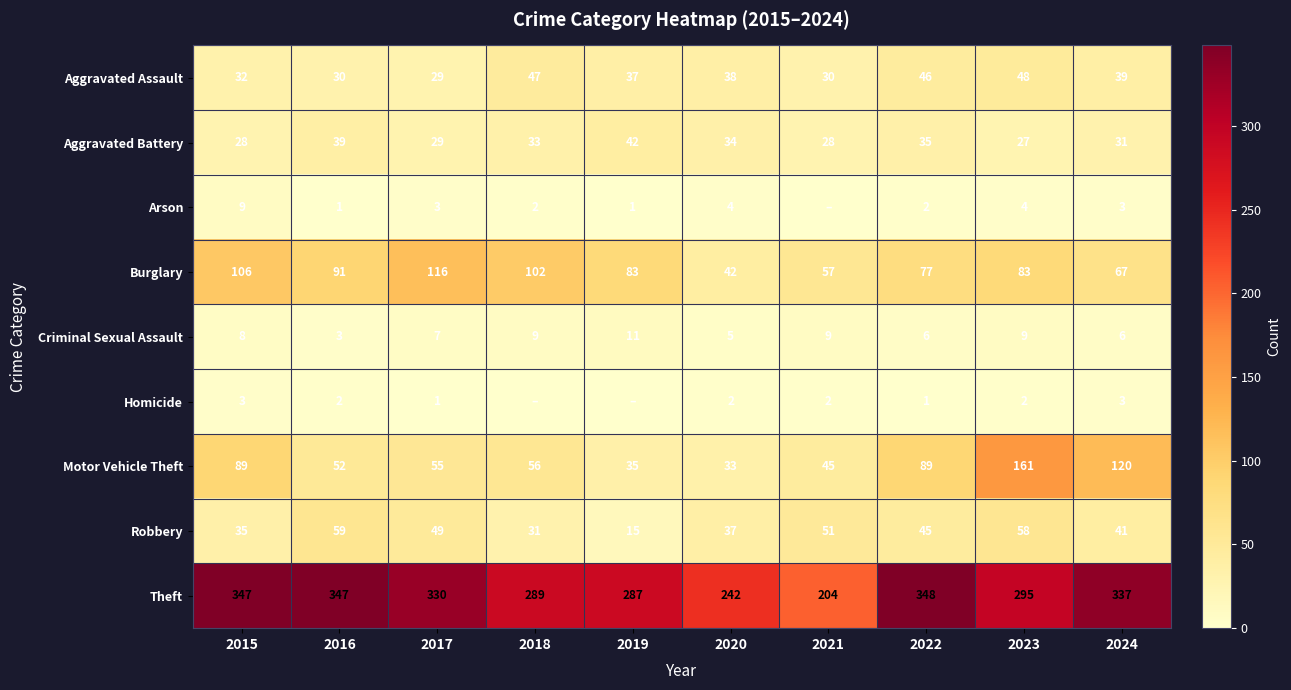

Is it true that Robbery equals 26 at 2019?

False